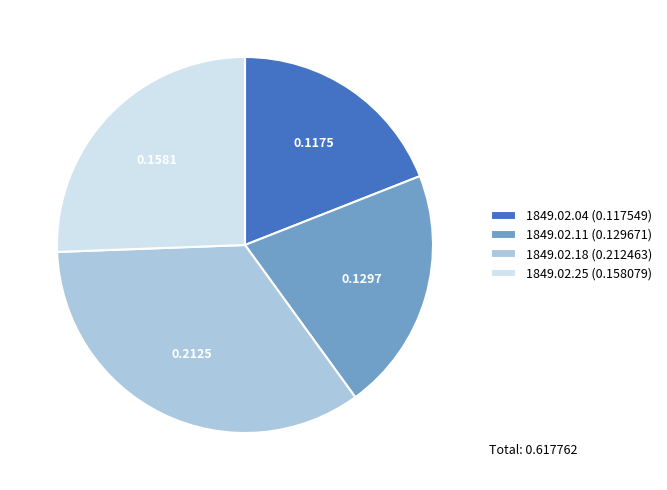

How many segments does this pie chart have?

4